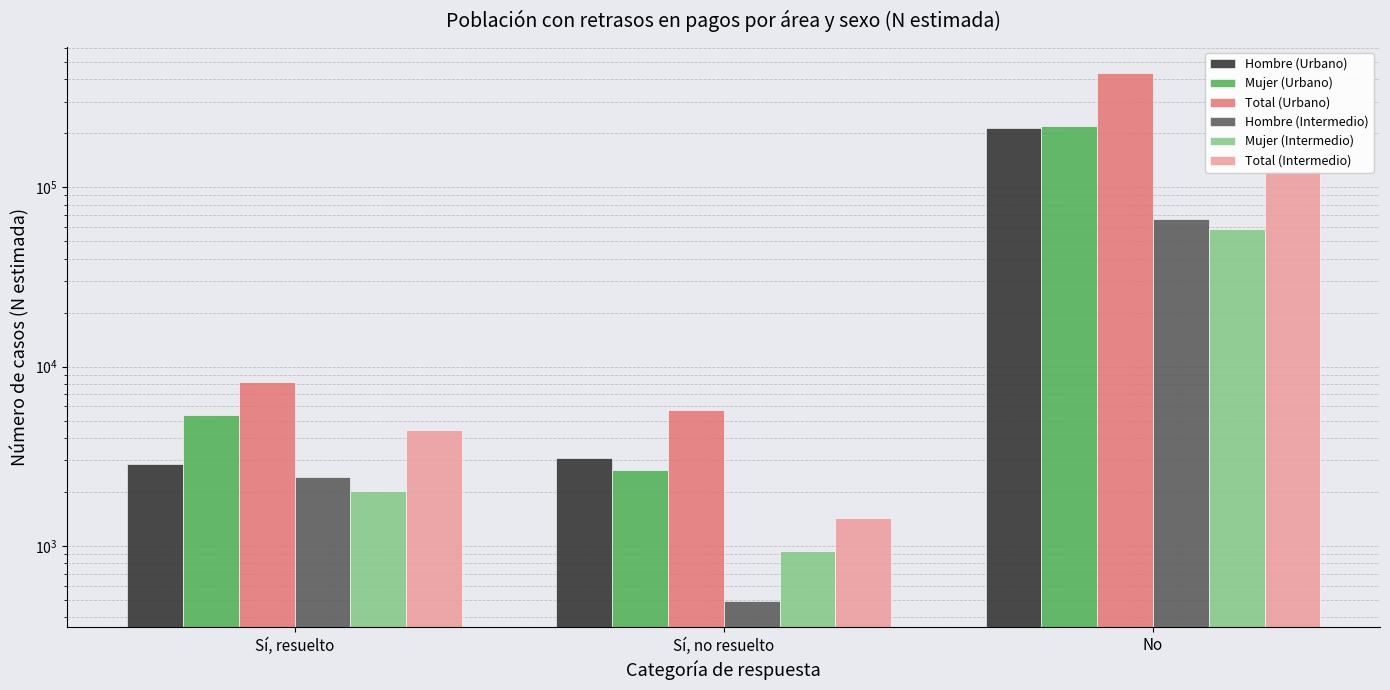

Count the number of data series in this chart.

6